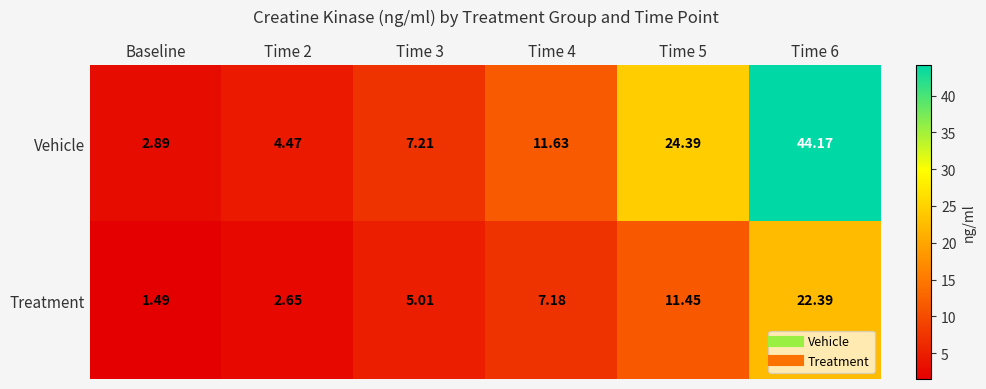

At how many categories does at least one series exceed 38?

1